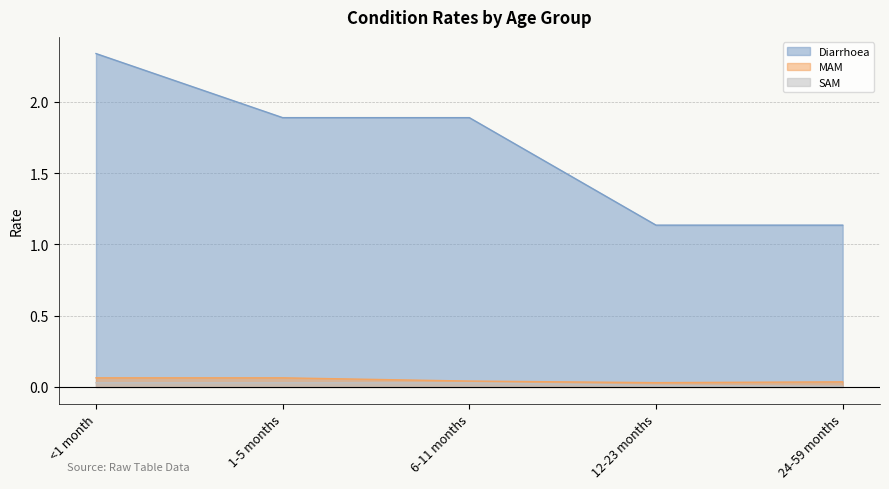

The value of SAM at 1-5 months is 0.0. True or false?

True